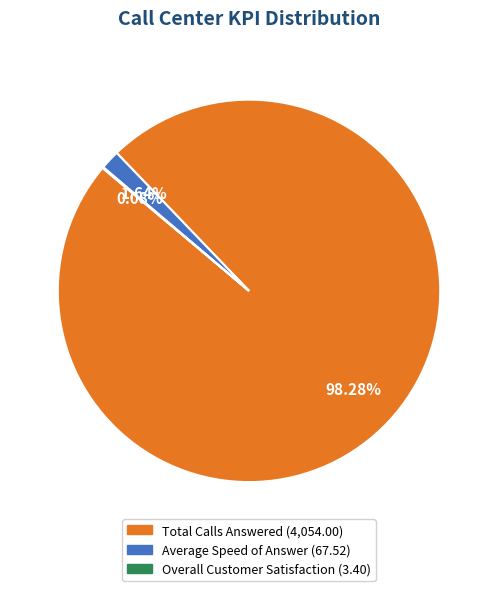

Which category has the biggest portion of the pie?

Total Calls Answered